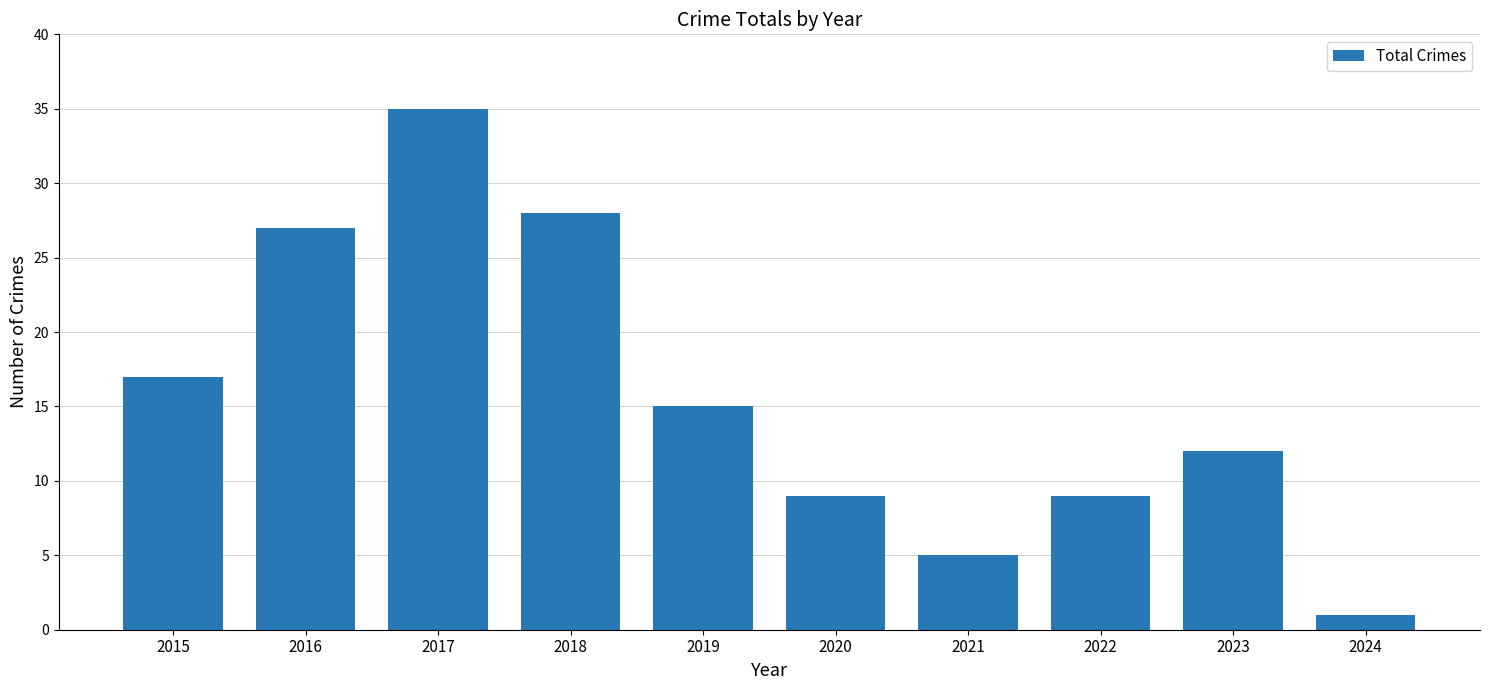

What is the approximate value at 2017?

35